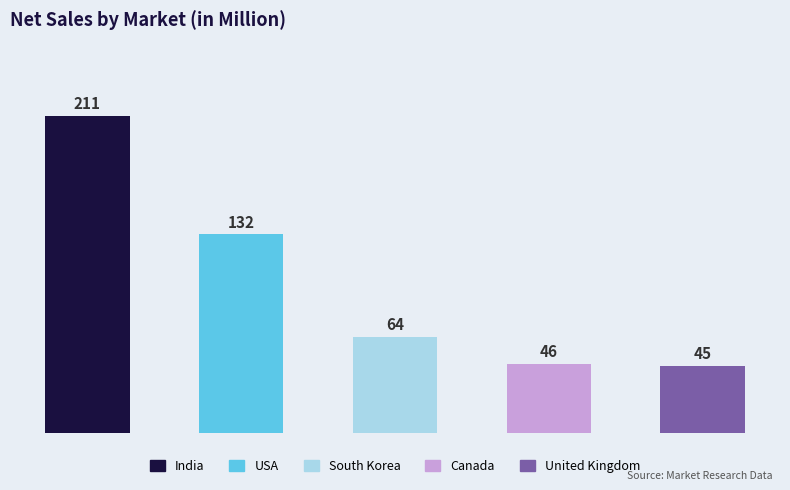

What is the minimum value shown in the chart?

44.7